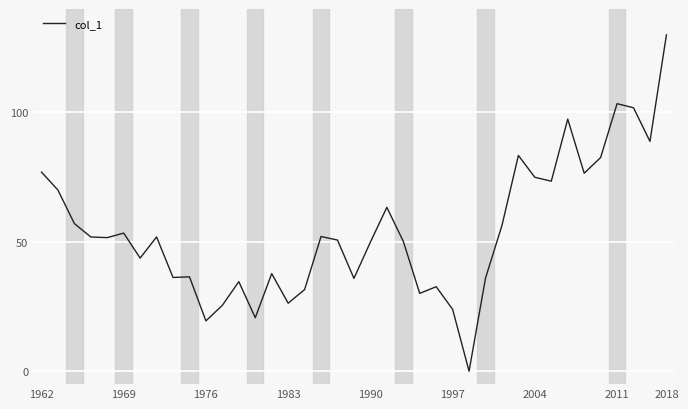

What is the difference between the maximum and minimum values?

130.0